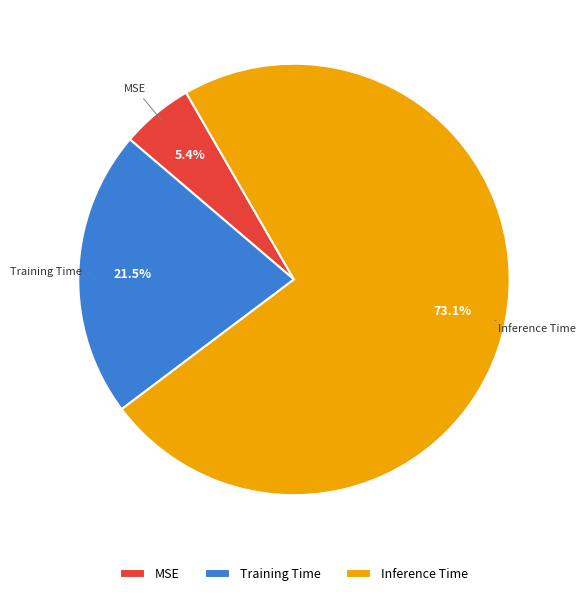

To the nearest percent, what portion does MSE represent?

5%